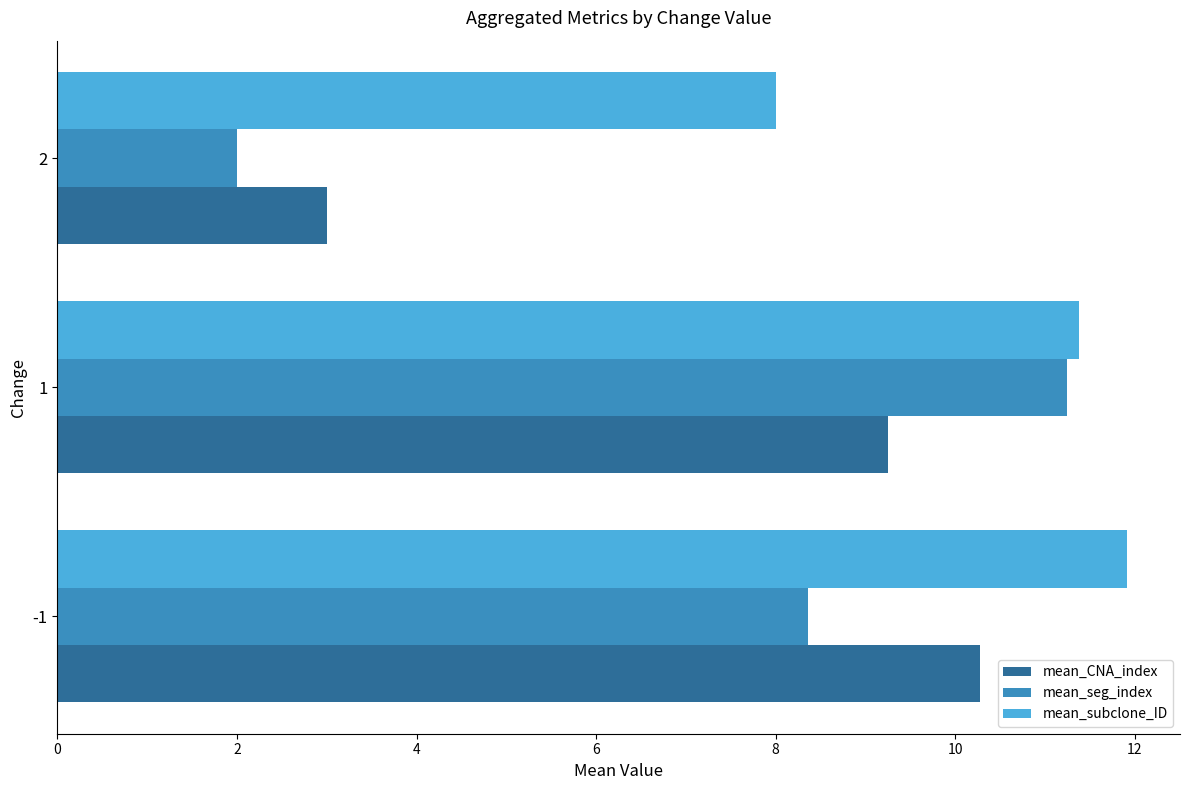

Is it true that mean_subclone_ID equals 11.9 at -1?

True